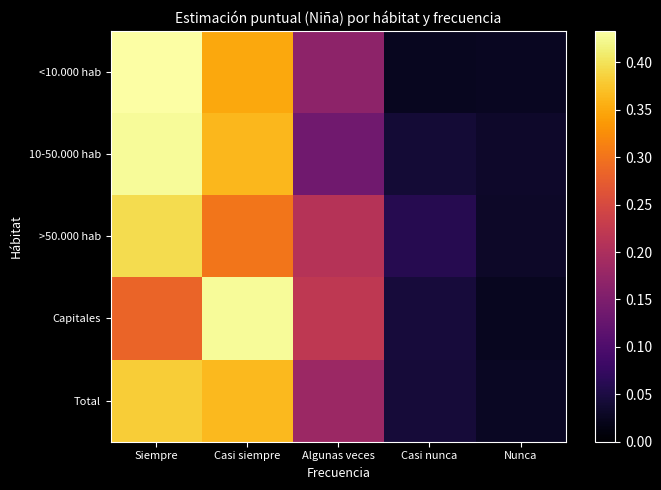

Which series has the widest spread of values?

<10.000 hab